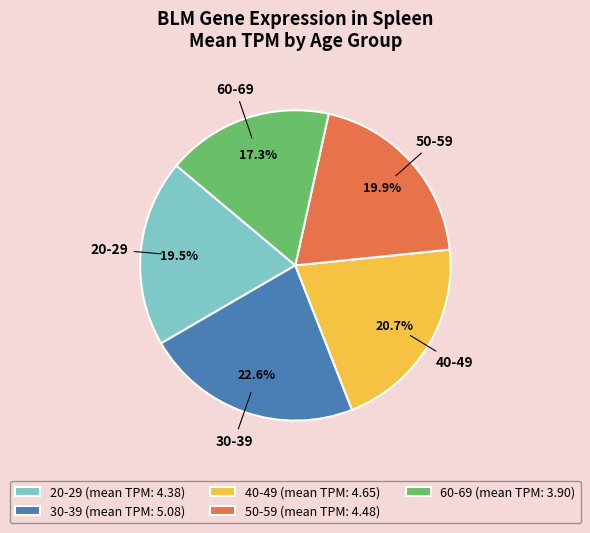

How many slices are in this pie chart?

5